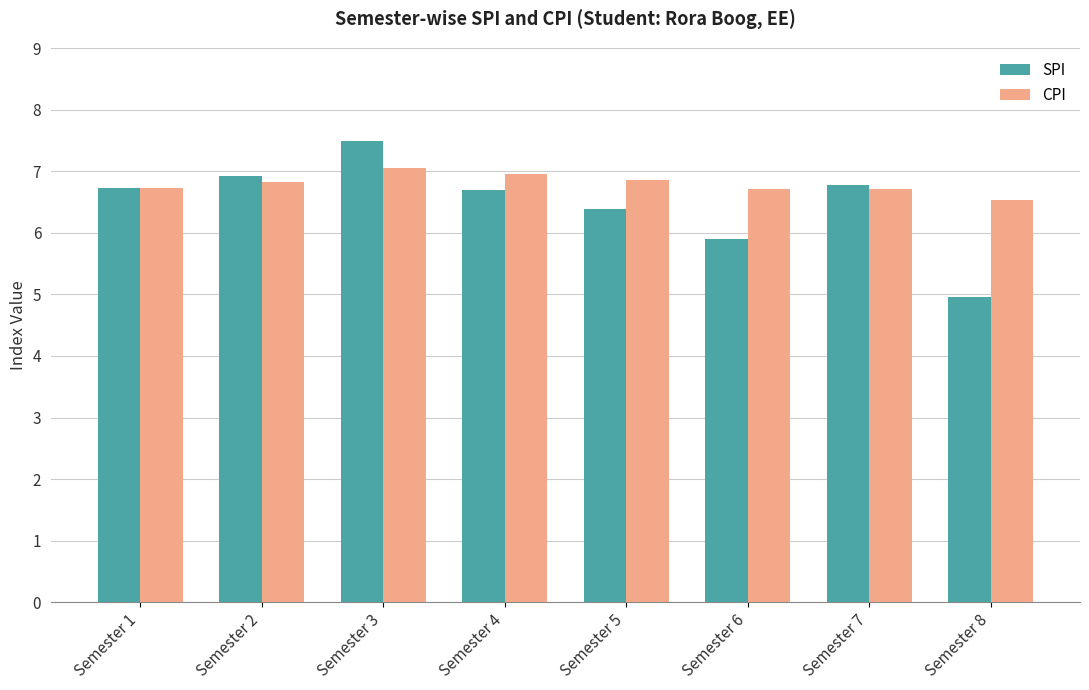

What is the value of the CPI bar at the 5th from the left?

6.9